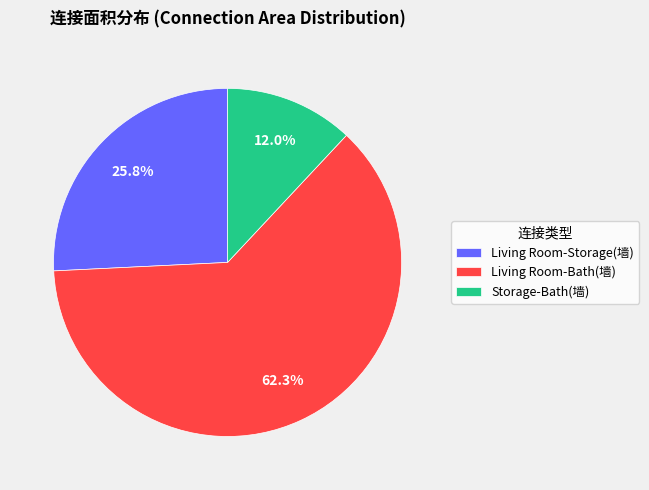

Is the sum of Storage-Bath(墙) and Living Room-Storage(墙) greater than half?

No